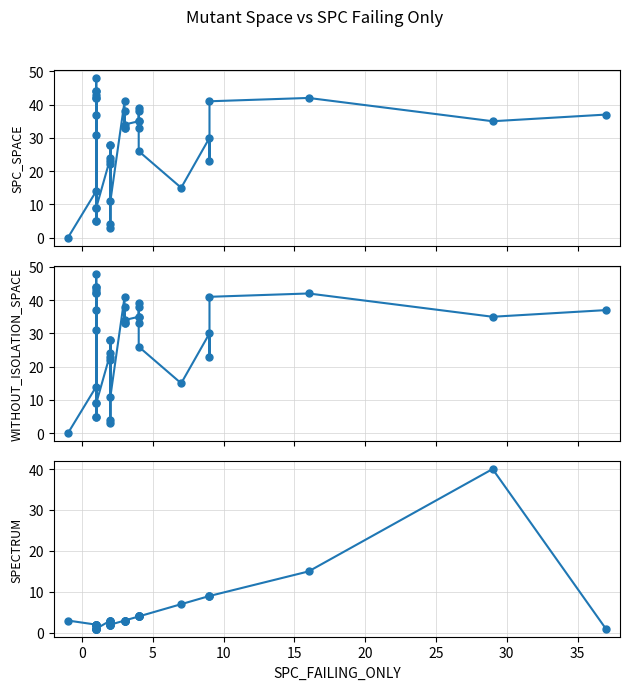

What are all the series names shown in the legend?

SPC_SPACE, WITHOUT_ISOLATION_SPACE, SPECTRUM